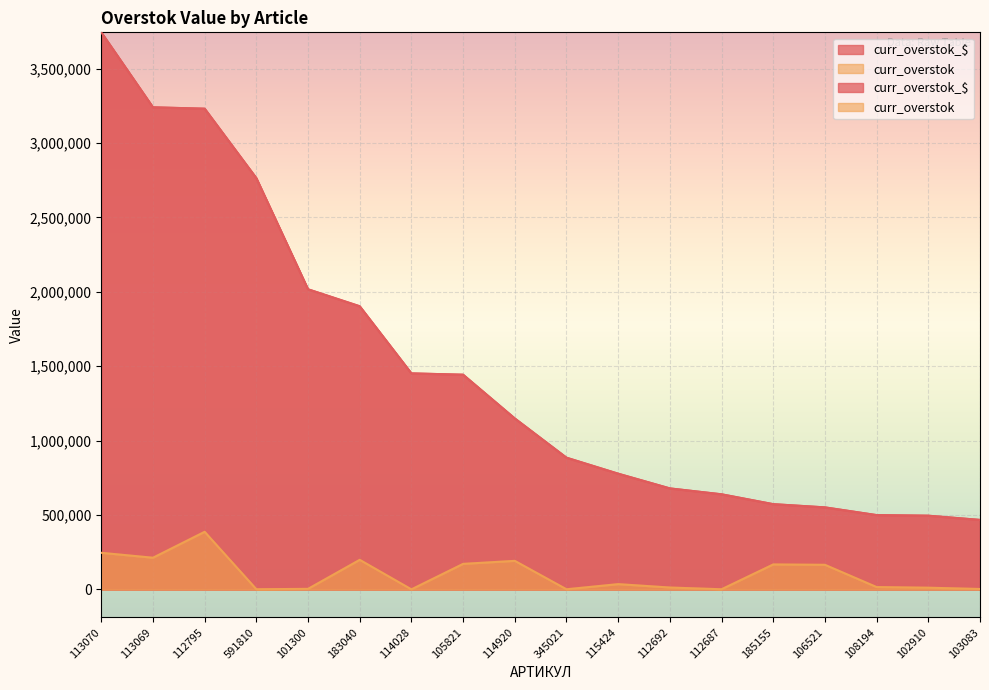

The curr_overstok series shows 41481.8 at 183040. True or false?

False